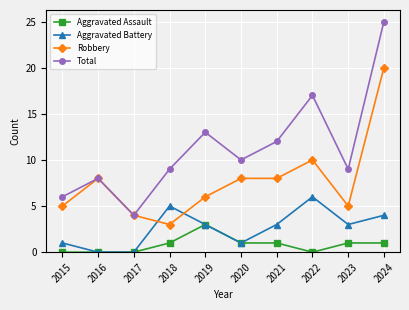

True or false: Aggravated Battery has a value of -4 at 2017.

False